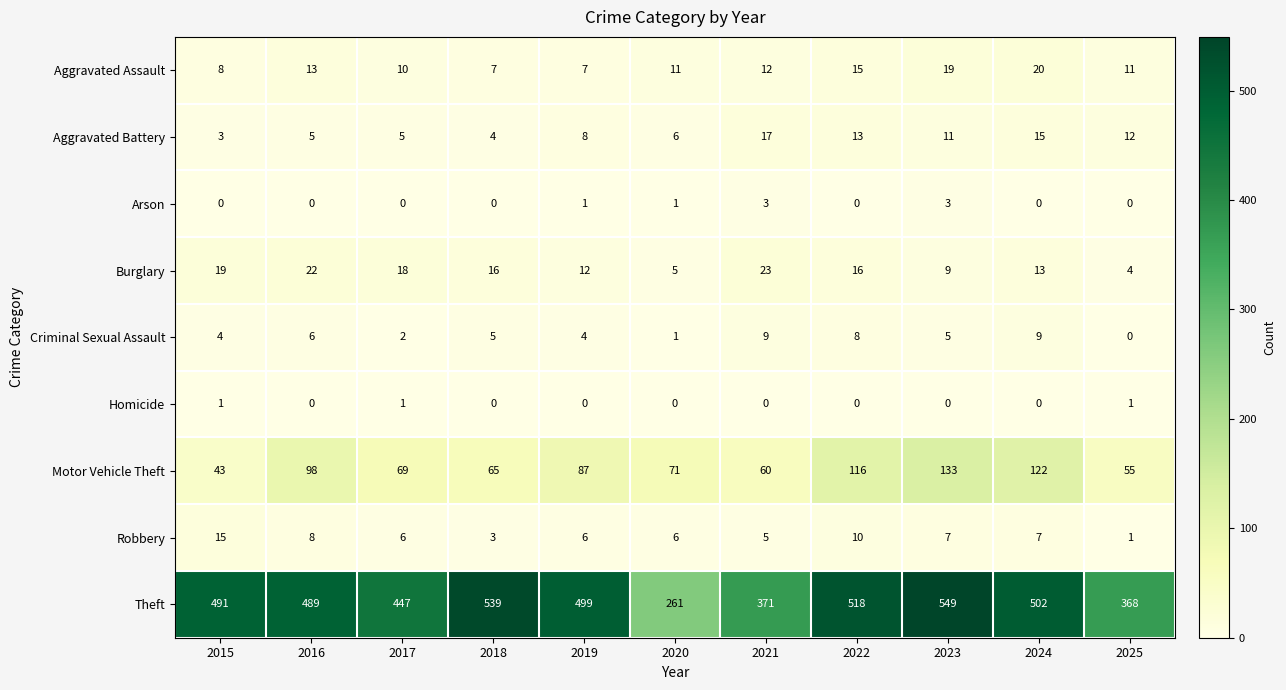

What is the spread (max minus min) of values at 2015?

491